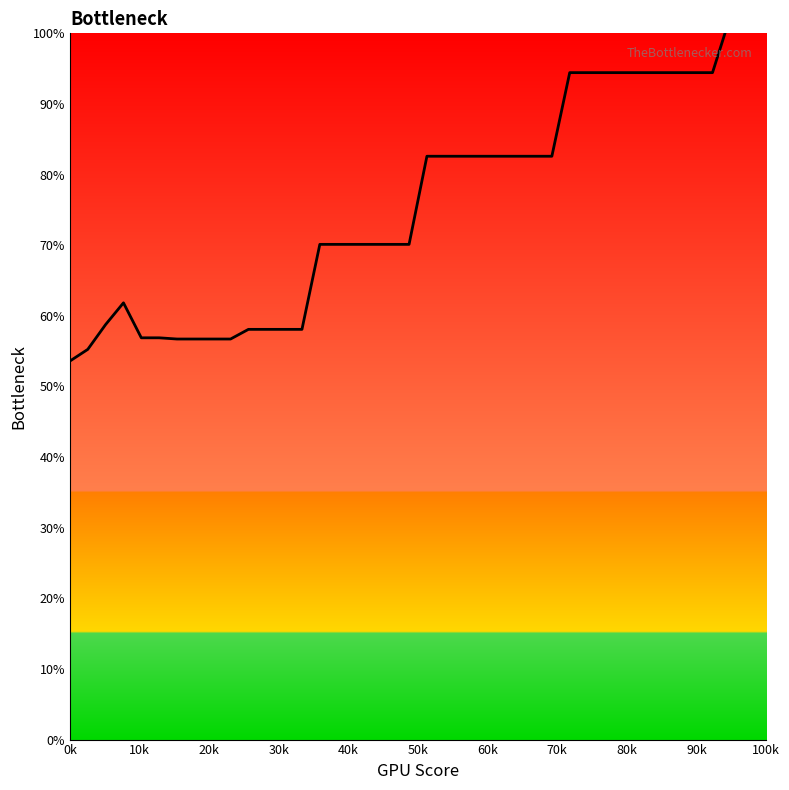

How many lines are shown in the chart?

1